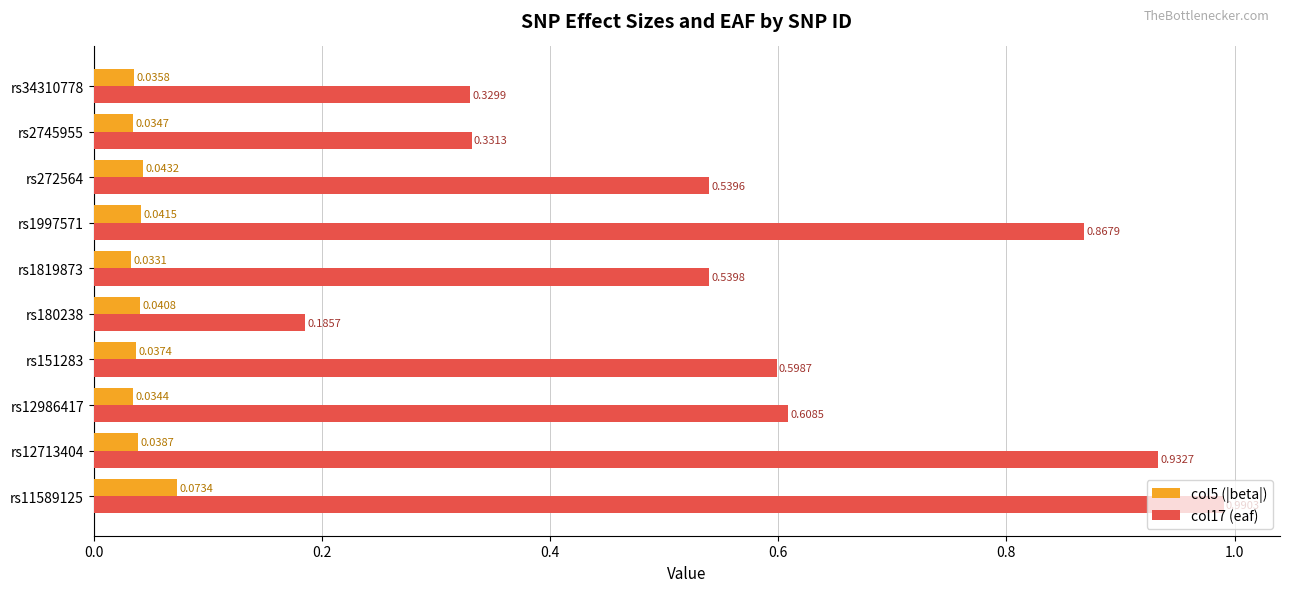

Which series has the largest range (max minus min)?

col17 (eaf)